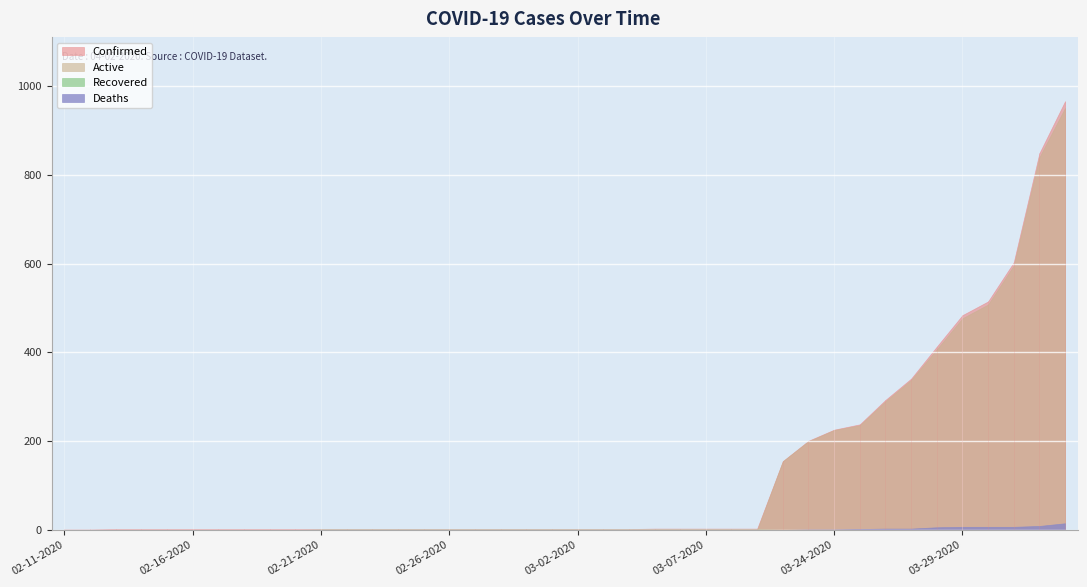

Reading right to left, what are all the values shown in this chart?

Confirmed: 966	849	603	515	484	413	341	293	238	226	201	155	3	3	3	3	3	2	2	2	2	2	2	2	2	2	2	2	2	2	2	2	2	2	2	2	2	2	1	1
Deaths: 15	9	7	7	7	6	3	3	2	1	1	0	0	0	0	0	0	0	0	0	0	0	0	0	0	0	0	0	0	0	0	0	0	0	0	0	0	0	0	0
Recovered: 0	0	0	0	0	0	0	0	0	0	0	0	1	1	1	1	1	1	1	1	1	1	1	1	1	1	1	1	1	1	0	0	0	0	0	0	0	0	0	0
Active: 951	840	596	508	477	407	338	290	236	225	200	155	0	0	0	0	0	0	0	0	0	0	0	0	0	0	0	0	0	0	0	0	0	0	0	0	0	0	0	0